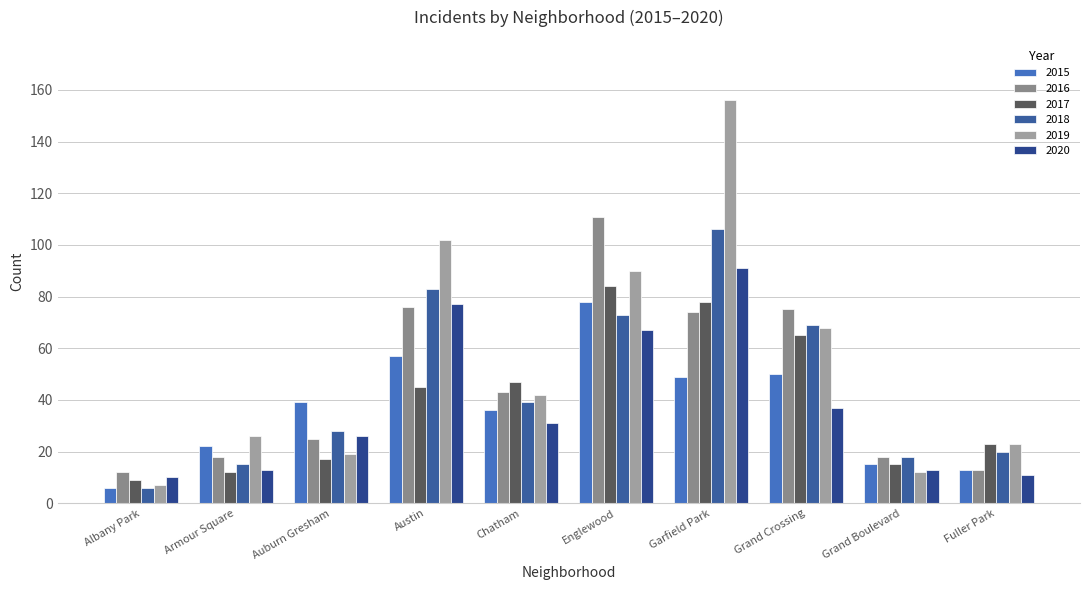

Is it true that 2020 equals 67 at Englewood?

True